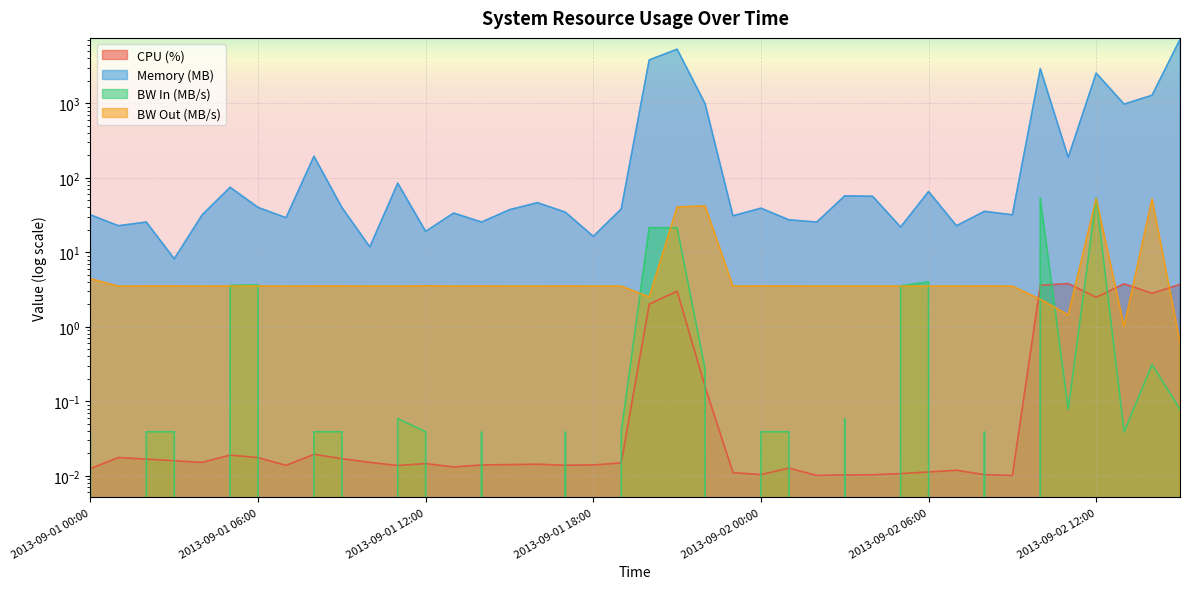

After their last crossing, which series has the higher values: cpu or bw_out?

cpu